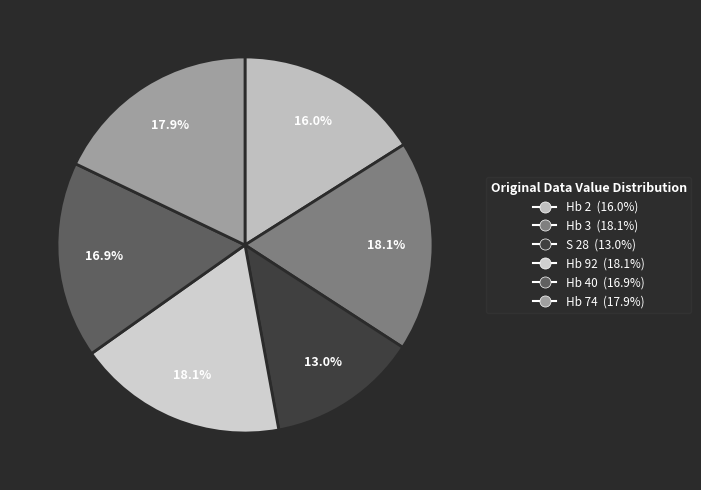

Does Hb 92 represent more than half of the total?

No